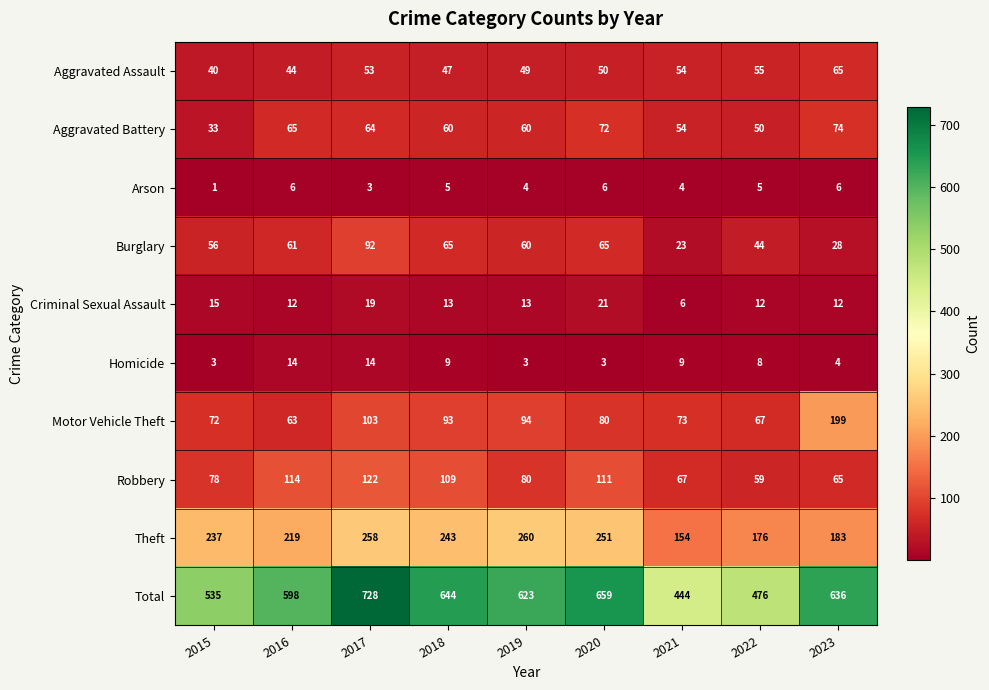

What is the approximate value of Aggravated Assault at 2015, to the nearest 10?

40